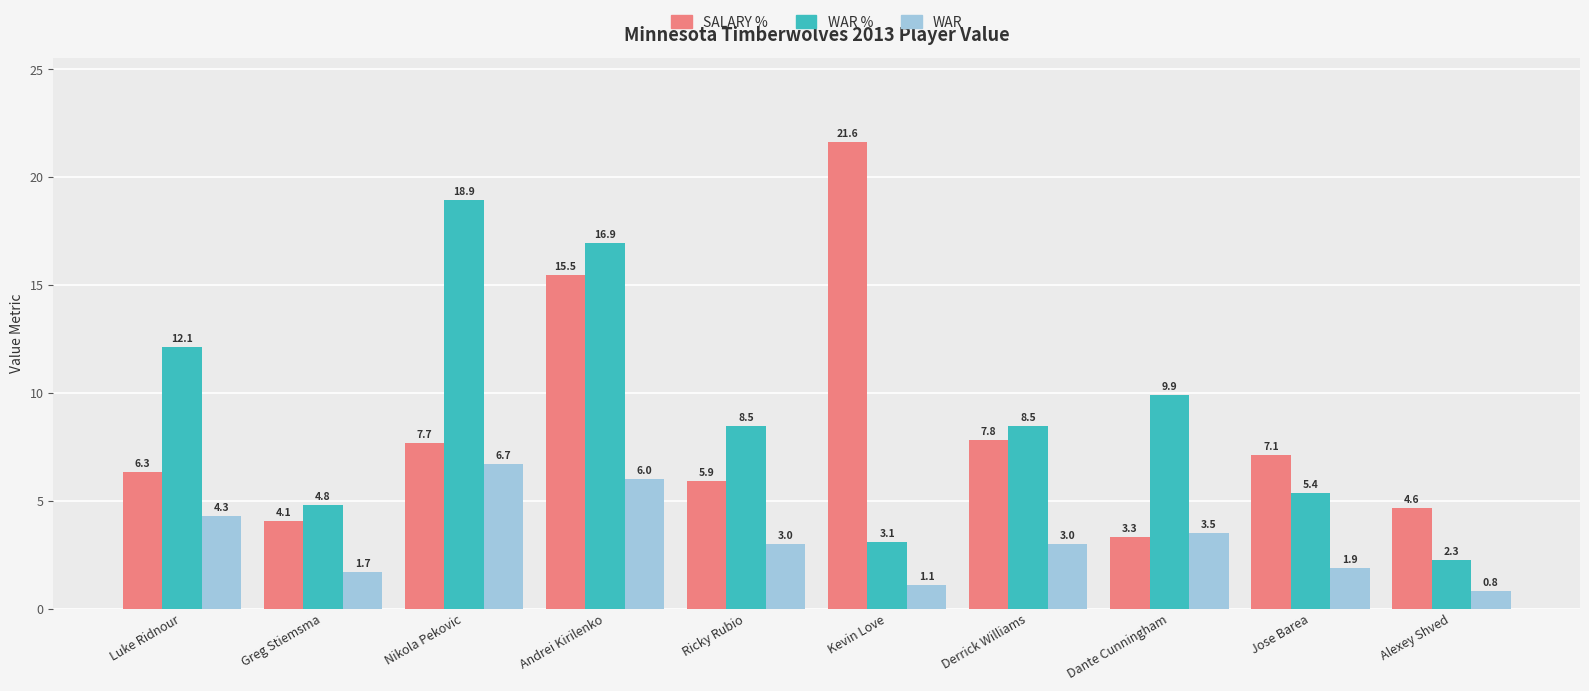

What is the spread (max minus min) of values at Dante Cunningham?

6.6